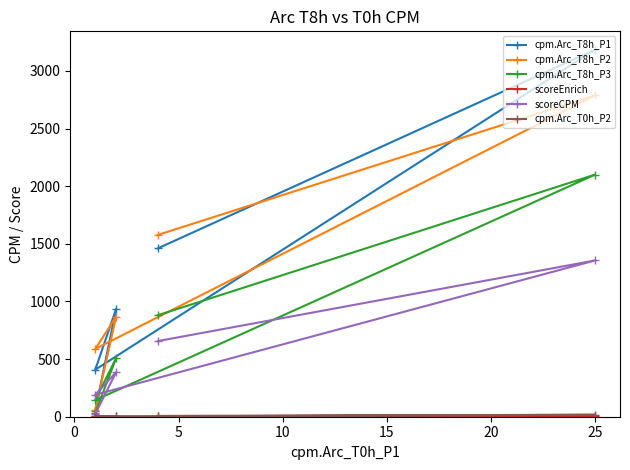

What is the total value across all series at 5?

1334.1